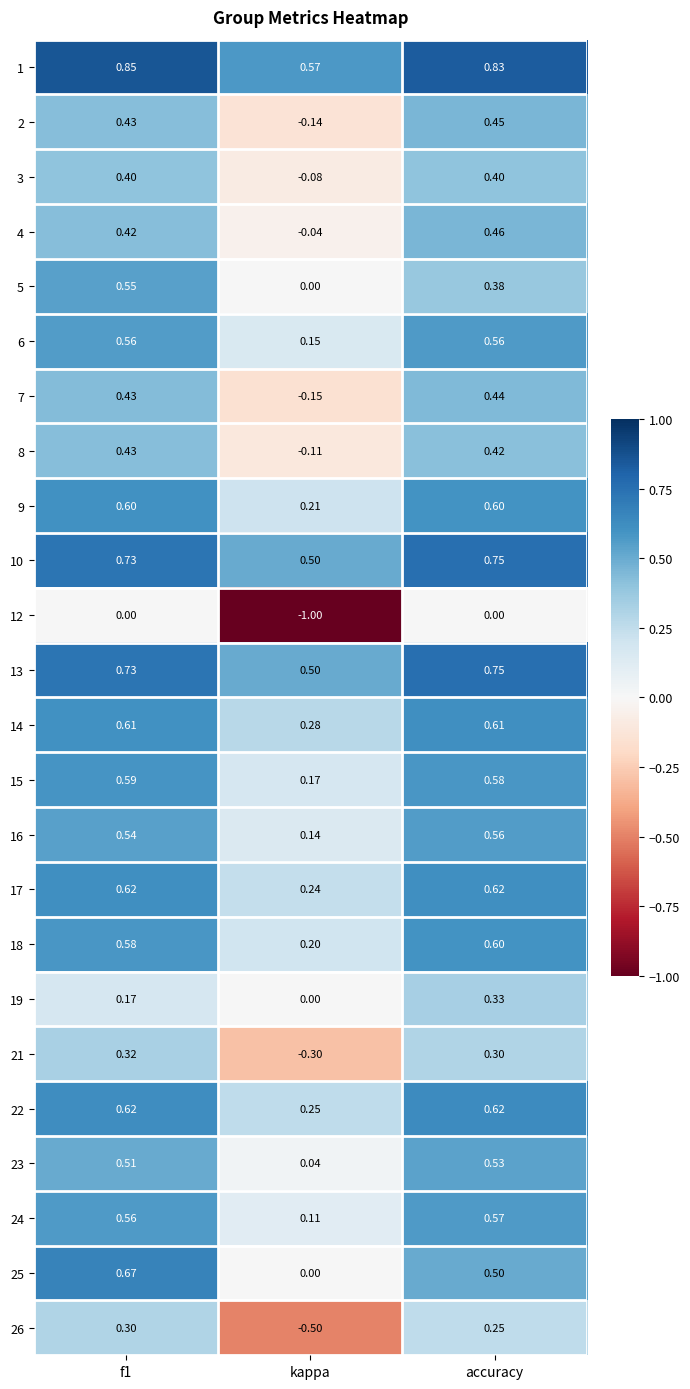

At which label is 3 closest to 0?

kappa